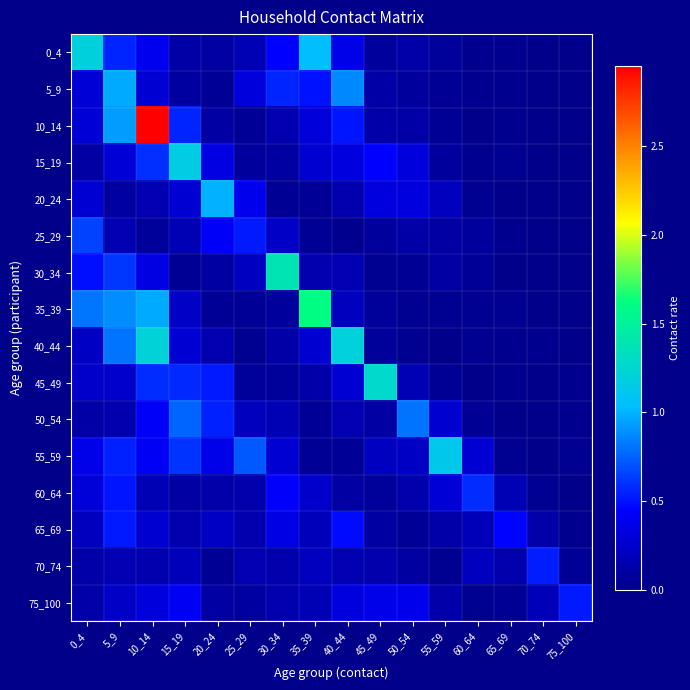

Reading left to right, transcribe all the data shown in this chart.

0_4: 0_4=1.2	5_9=0.6	10_14=0.4	15_19=0.1	20_24=0.1	25_29=0.2	30_34=0.4	35_39=1.0	40_44=0.4	45_49=0.1	50_54=0.1	55_59=0.1	60_64=0.0	65_69=0.0	70_74=0.0	75_100=0.0
5_9: 0_4=0.3	5_9=1.0	10_14=0.3	15_19=0.1	20_24=0.1	25_29=0.3	30_34=0.6	35_39=0.5	40_44=0.9	45_49=0.1	50_54=0.1	55_59=0.0	60_64=0.0	65_69=0.0	70_74=0.0	75_100=0.0
10_14: 0_4=0.3	5_9=0.9	10_14=3.0	15_19=0.6	20_24=0.1	25_29=0.1	30_34=0.1	35_39=0.3	40_44=0.5	45_49=0.1	50_54=0.1	55_59=0.0	60_64=0.0	65_69=0.0	70_74=0.0	75_100=0.0
15_19: 0_4=0.1	5_9=0.3	10_14=0.6	15_19=1.2	20_24=0.3	25_29=0.1	30_34=0.1	35_39=0.3	40_44=0.3	45_49=0.4	50_54=0.3	55_59=0.1	60_64=0.0	65_69=0.0	70_74=0.0	75_100=0.0
20_24: 0_4=0.3	5_9=0.1	10_14=0.2	15_19=0.3	20_24=1.0	25_29=0.4	30_34=0.0	35_39=0.0	40_44=0.1	45_49=0.3	50_54=0.3	55_59=0.2	60_64=0.0	65_69=0.0	70_74=0.0	75_100=0.0
25_29: 0_4=0.6	5_9=0.2	10_14=0.1	15_19=0.2	20_24=0.4	25_29=0.5	30_34=0.2	35_39=0.0	40_44=0.0	45_49=0.1	50_54=0.1	55_59=0.1	60_64=0.1	65_69=0.0	70_74=0.0	75_100=0.0
30_34: 0_4=0.5	5_9=0.6	10_14=0.3	15_19=0.0	20_24=0.1	25_29=0.2	30_34=1.4	35_39=0.1	40_44=0.2	45_49=0.0	50_54=0.0	55_59=0.1	60_64=0.1	65_69=0.0	70_74=0.0	75_100=0.0
35_39: 0_4=0.8	5_9=0.9	10_14=1.0	15_19=0.2	20_24=0.1	25_29=0.1	30_34=0.1	35_39=1.6	40_44=0.2	45_49=0.1	50_54=0.0	55_59=0.0	60_64=0.0	65_69=0.0	70_74=0.0	75_100=0.0
40_44: 0_4=0.2	5_9=0.8	10_14=1.2	15_19=0.3	20_24=0.1	25_29=0.0	30_34=0.1	35_39=0.3	40_44=1.2	45_49=0.1	50_54=0.0	55_59=0.0	60_64=0.0	65_69=0.0	70_74=0.0	75_100=0.0
45_49: 0_4=0.2	5_9=0.2	10_14=0.6	15_19=0.6	20_24=0.5	25_29=0.1	30_34=0.1	35_39=0.1	40_44=0.3	45_49=1.3	50_54=0.2	55_59=0.0	60_64=0.0	65_69=0.0	70_74=0.0	75_100=0.0
50_54: 0_4=0.1	5_9=0.1	10_14=0.4	15_19=0.8	20_24=0.5	25_29=0.2	30_34=0.2	35_39=0.0	40_44=0.2	45_49=0.1	50_54=0.8	55_59=0.3	60_64=0.0	65_69=0.0	70_74=0.0	75_100=0.0
55_59: 0_4=0.4	5_9=0.5	10_14=0.4	15_19=0.6	20_24=0.4	25_29=0.7	30_34=0.3	35_39=0.0	40_44=0.0	45_49=0.2	50_54=0.2	55_59=1.1	60_64=0.3	65_69=0.0	70_74=0.0	75_100=0.0
60_64: 0_4=0.3	5_9=0.5	10_14=0.2	15_19=0.1	20_24=0.1	25_29=0.1	30_34=0.4	35_39=0.2	40_44=0.1	45_49=0.1	50_54=0.1	55_59=0.3	60_64=0.6	65_69=0.2	70_74=0.0	75_100=0.0
65_69: 0_4=0.2	5_9=0.5	10_14=0.3	15_19=0.1	20_24=0.2	25_29=0.1	30_34=0.4	35_39=0.2	40_44=0.5	45_49=0.1	50_54=0.0	55_59=0.1	60_64=0.2	65_69=0.5	70_74=0.1	75_100=0.0
70_74: 0_4=0.1	5_9=0.2	10_14=0.1	15_19=0.2	20_24=0.0	25_29=0.2	30_34=0.1	35_39=0.2	40_44=0.2	45_49=0.1	50_54=0.1	55_59=0.0	60_64=0.2	65_69=0.1	70_74=0.5	75_100=0.1
75_100: 0_4=0.1	5_9=0.2	10_14=0.3	15_19=0.4	20_24=0.1	25_29=0.1	30_34=0.1	35_39=0.2	40_44=0.3	45_49=0.4	50_54=0.4	55_59=0.1	60_64=0.0	65_69=0.0	70_74=0.2	75_100=0.5